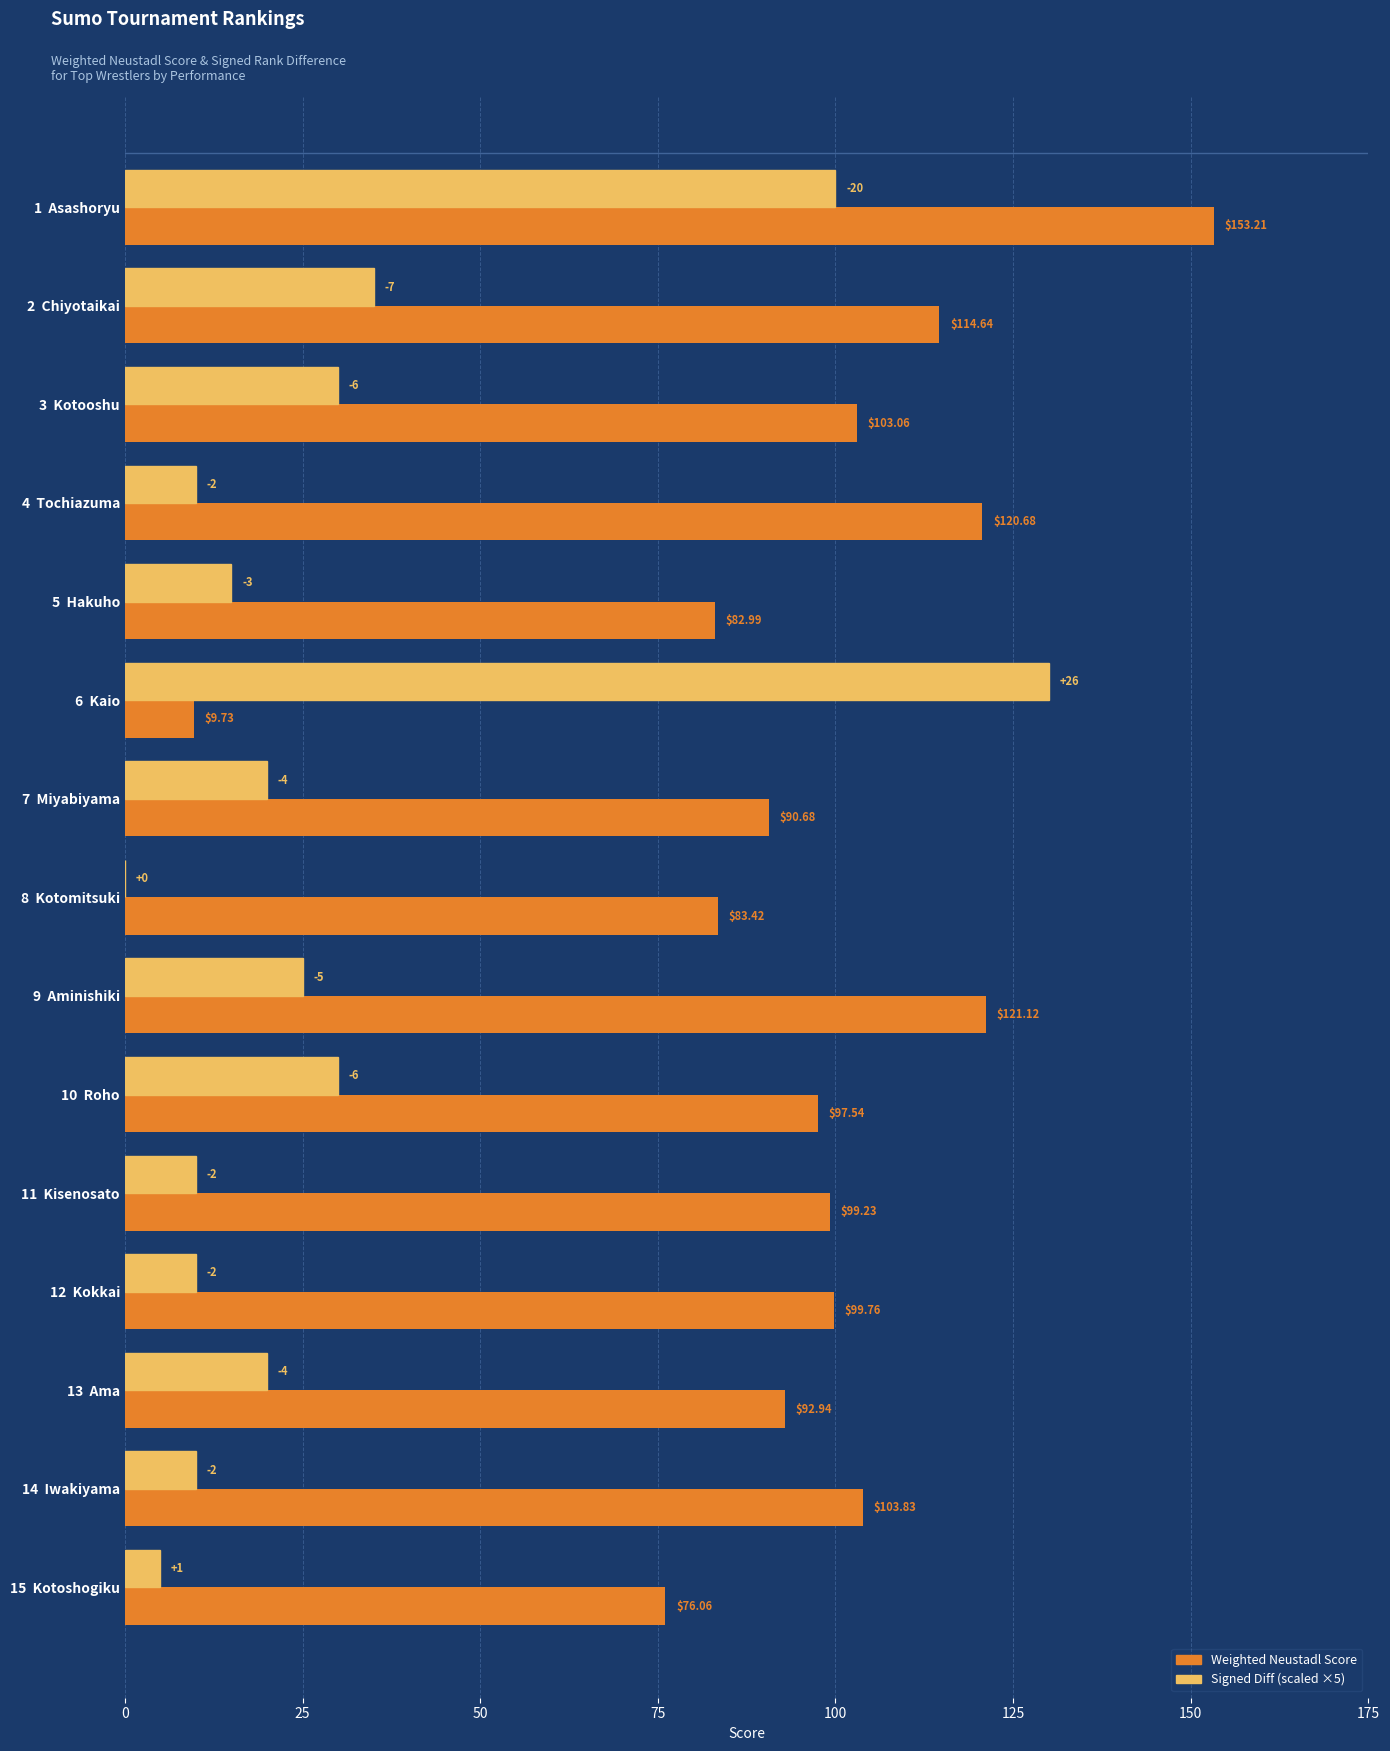

Between 2  Chiyotaikai and 12  Kokkai, which series saw the biggest shift?

Signed Diff (scaled ×5)